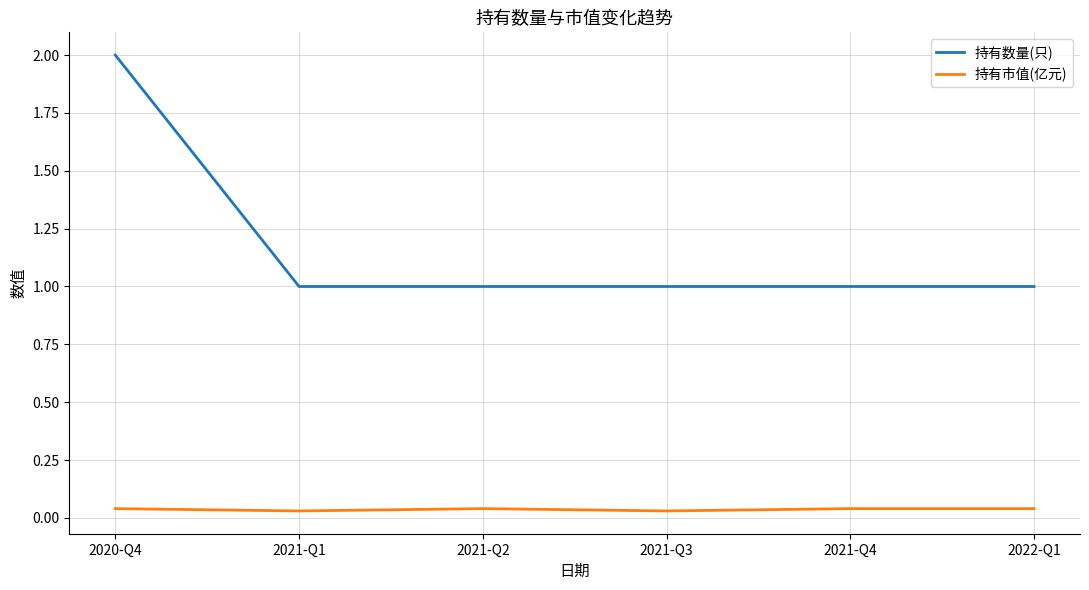

At 2021-Q2, list the series in order from largest to smallest.

持有数量(只), 持有市值(亿元)